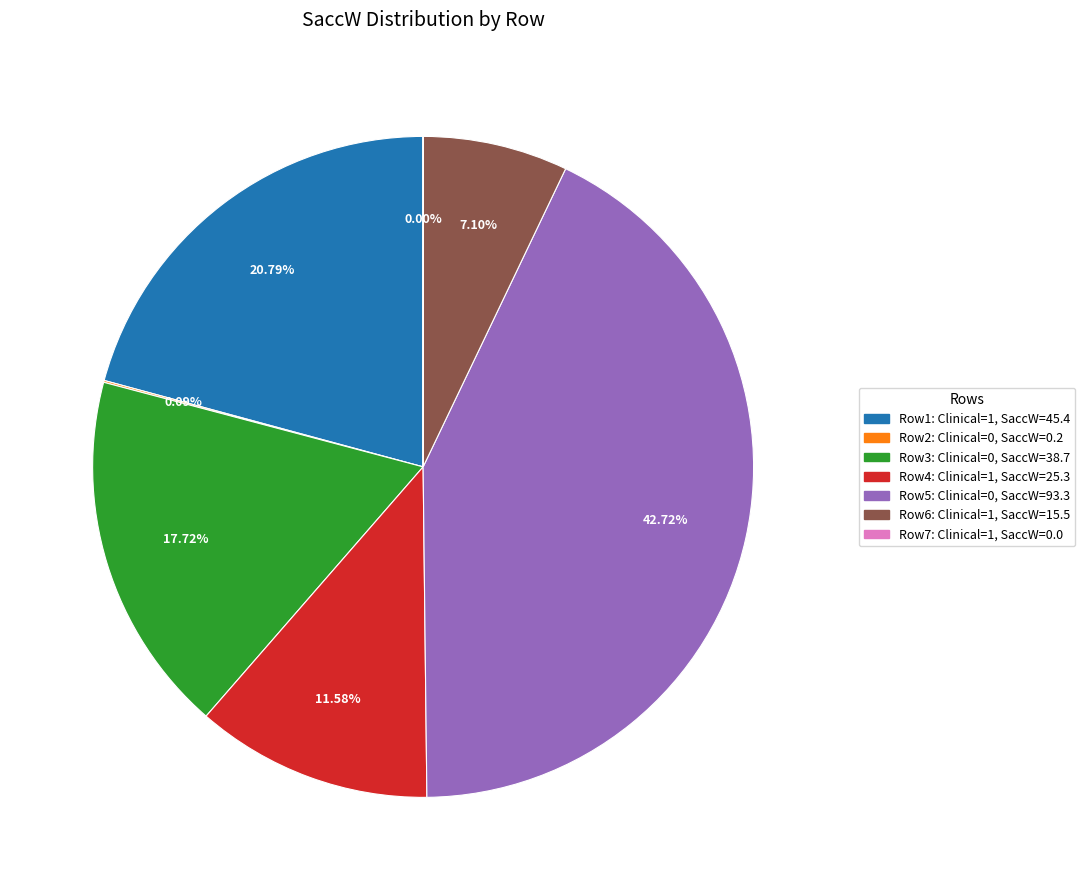

Is there a majority slice in this chart?

No